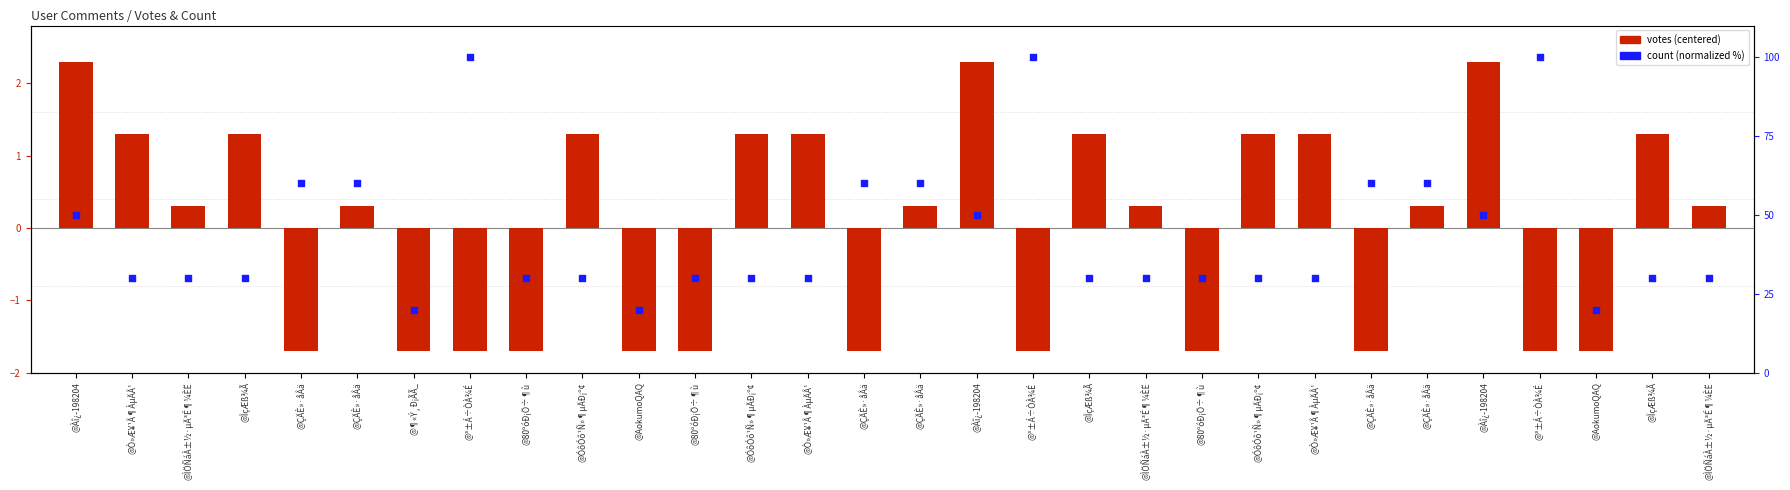

At how many categories does at least one series exceed 73?

3